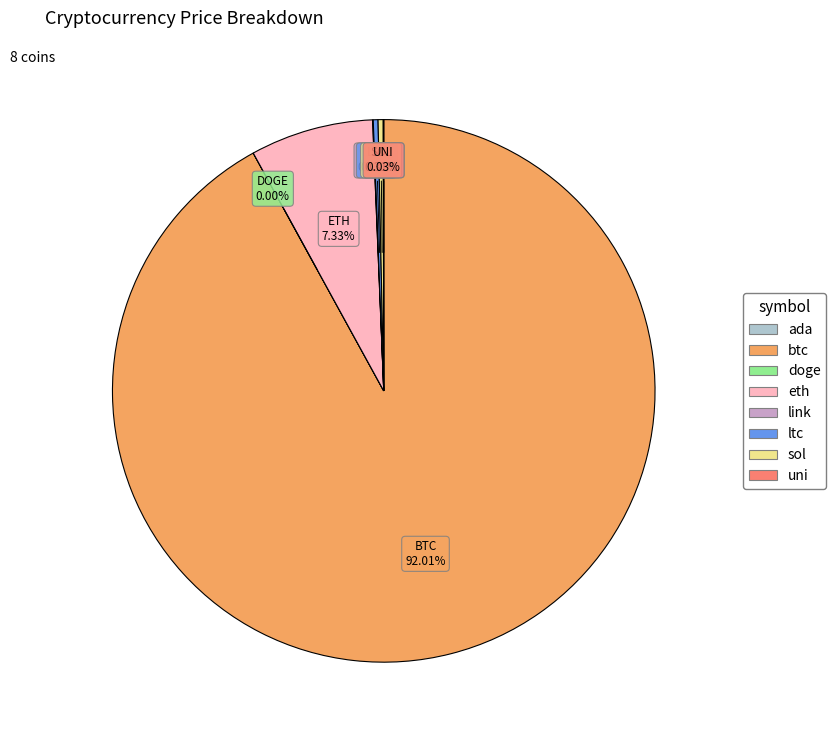

Which slice is the largest?

btc